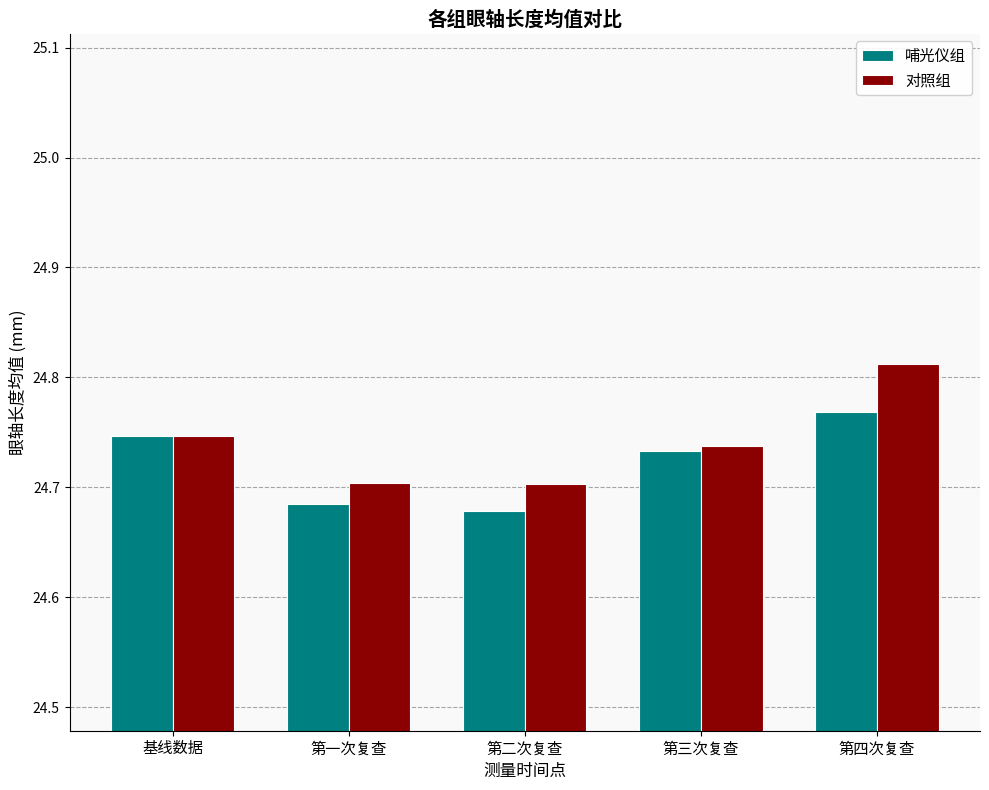

The value of 哺光仪组 at 第三次复查 is 24.7. True or false?

True